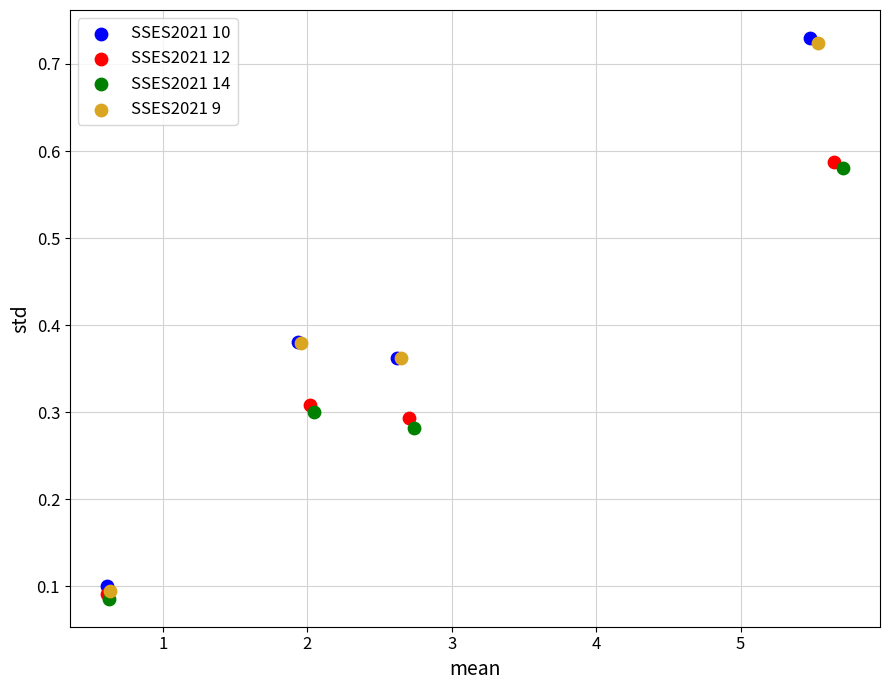

Which series has the largest Y range (max minus min)?

SSES2021 9